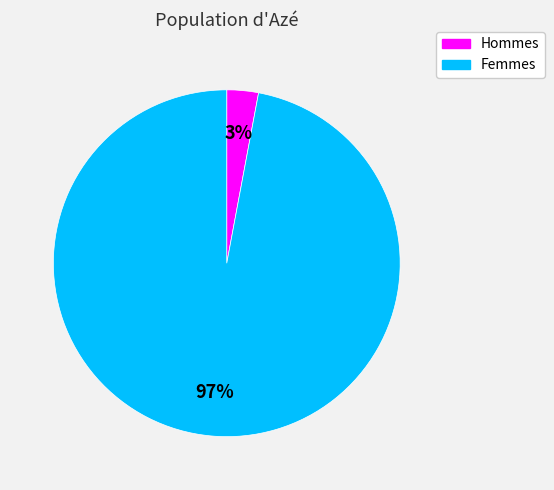

To the nearest percent, what is the combined percentage of Hommes and Femmes?

100%